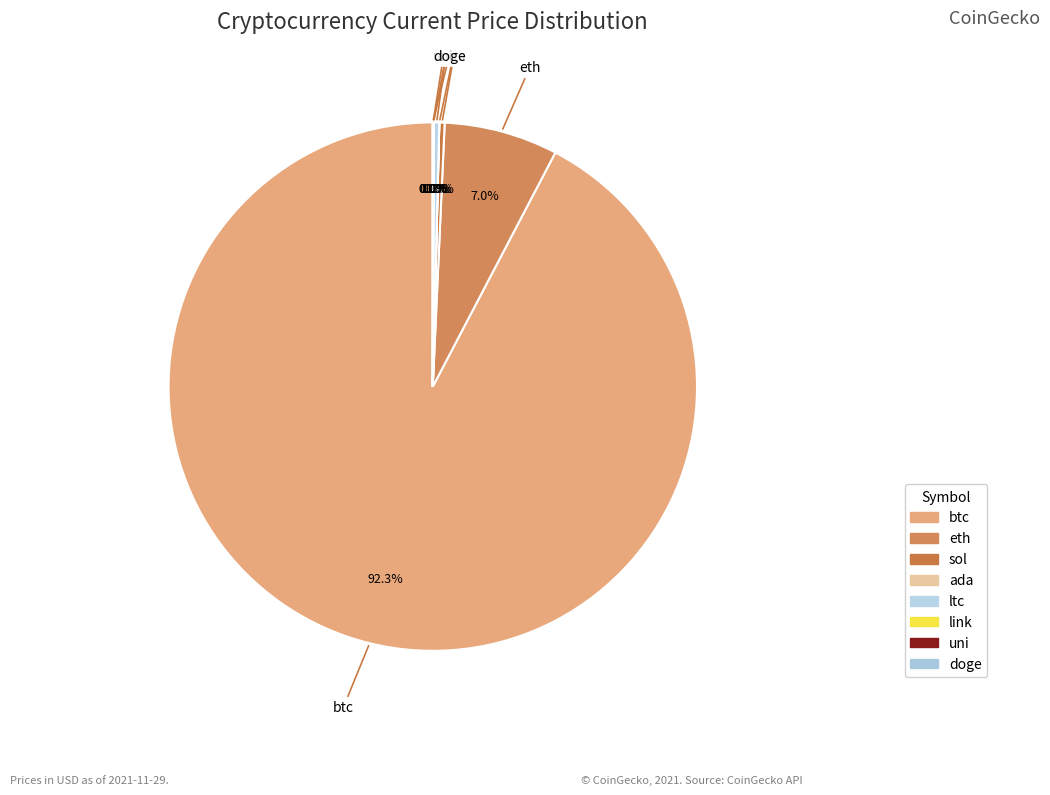

Which slice is the largest?

btc